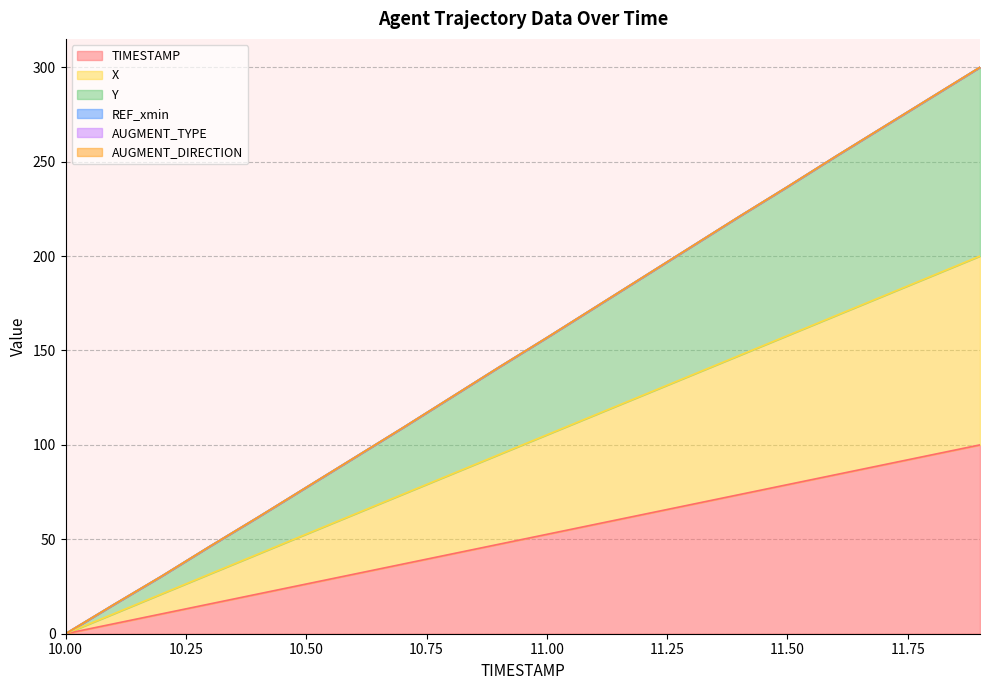

Does the chart display data point markers on the line(s)?

No